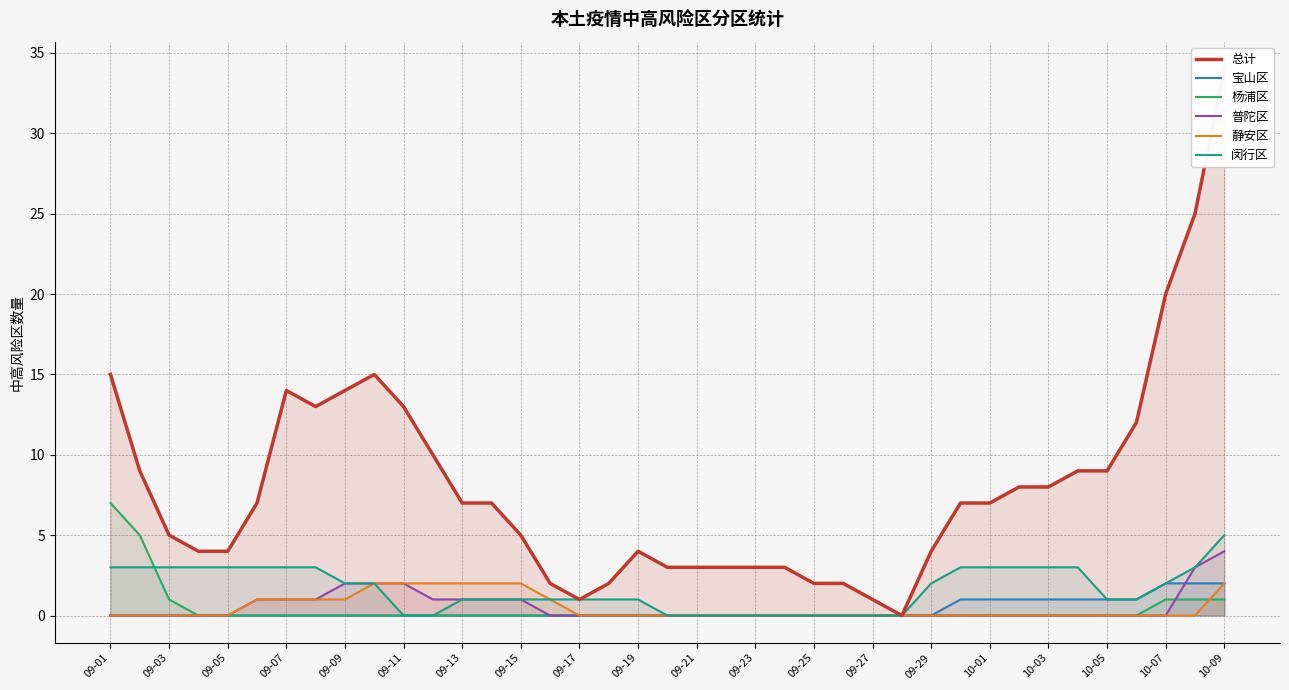

The 杨浦区 series shows 0 at 09-15. True or false?

True